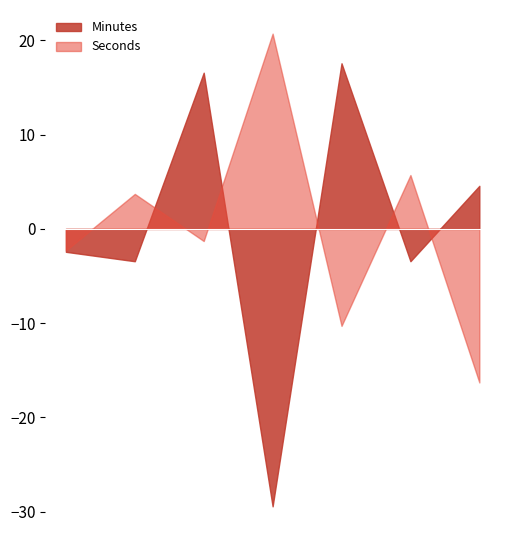

At how many categories does at least one series exceed -21?

7